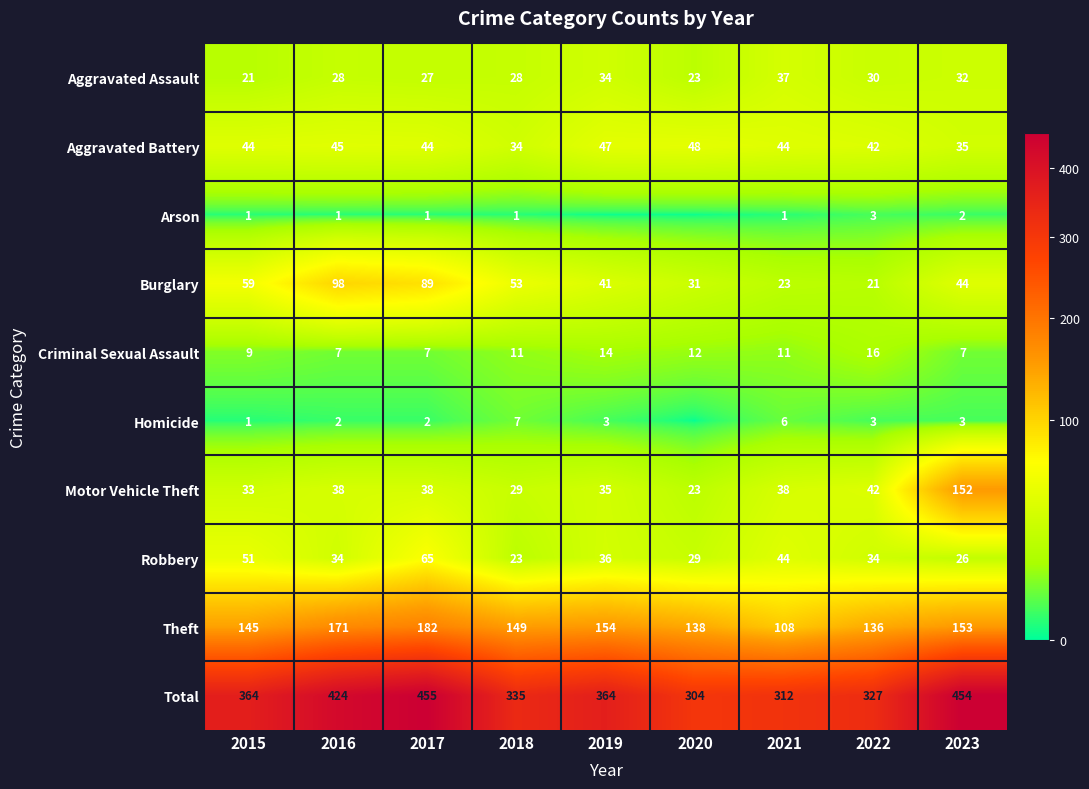

How many values in the Aggravated Assault series exceed 28?

4